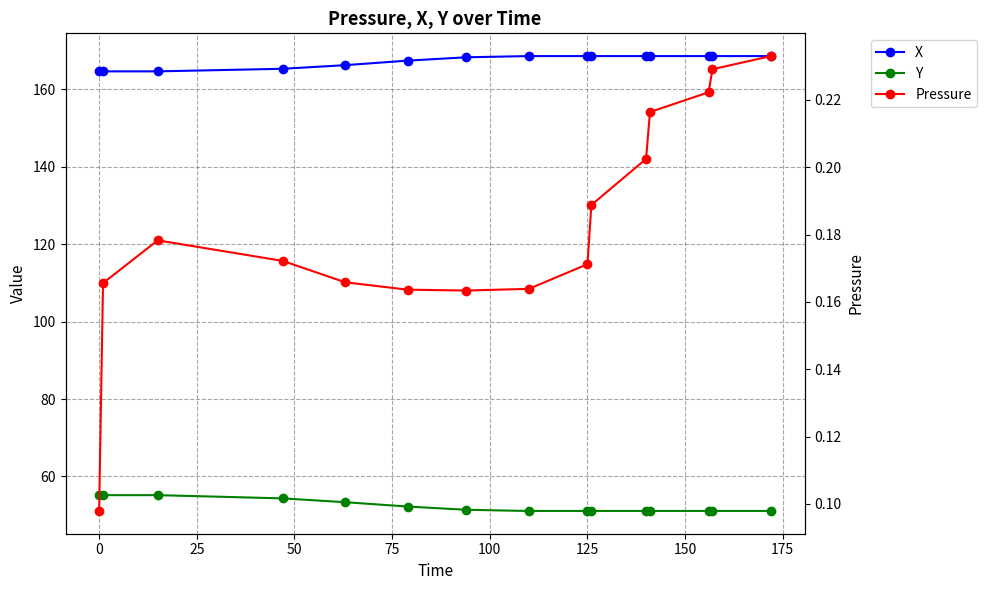

Which series has the widest spread of values?

Y